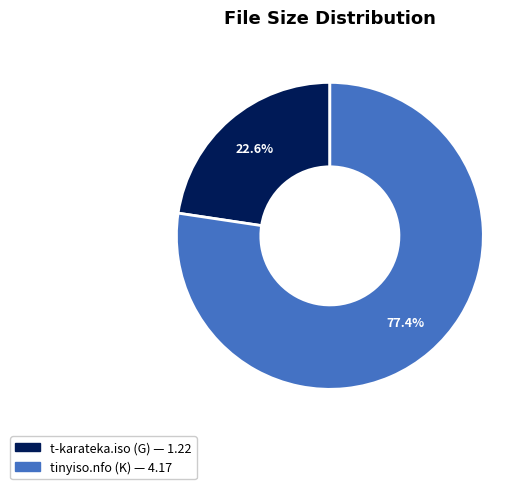

To the nearest percent, what is the average slice percentage?

50%